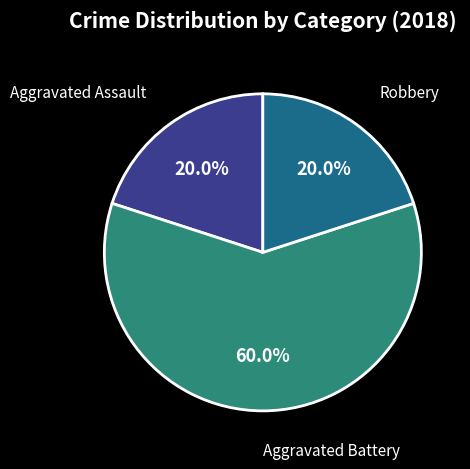

Does any single category account for the majority?

Yes